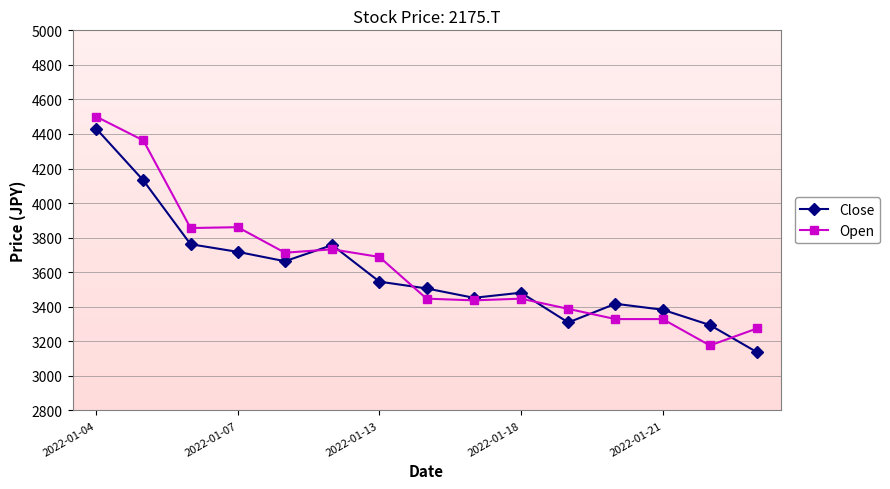

How many values in the Open series exceed 3446?

9